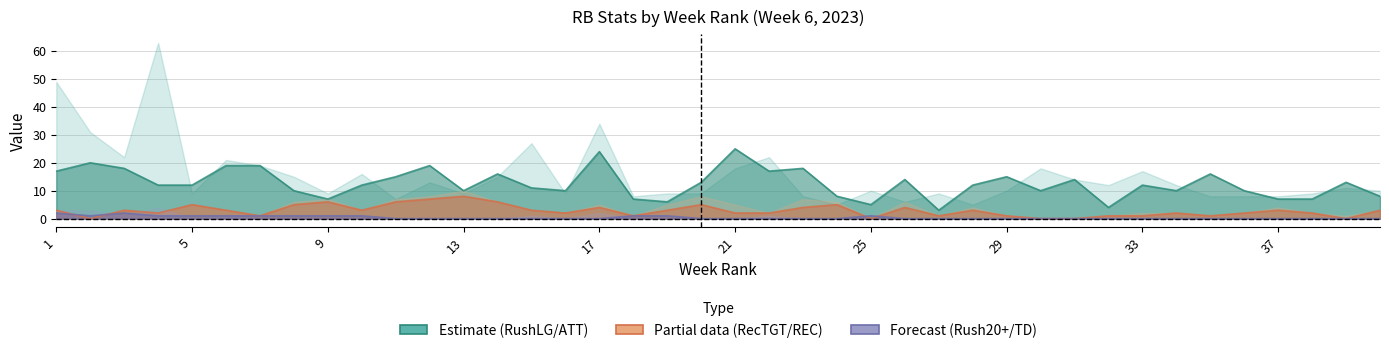

Which series has the largest total across all categories?

RushATT